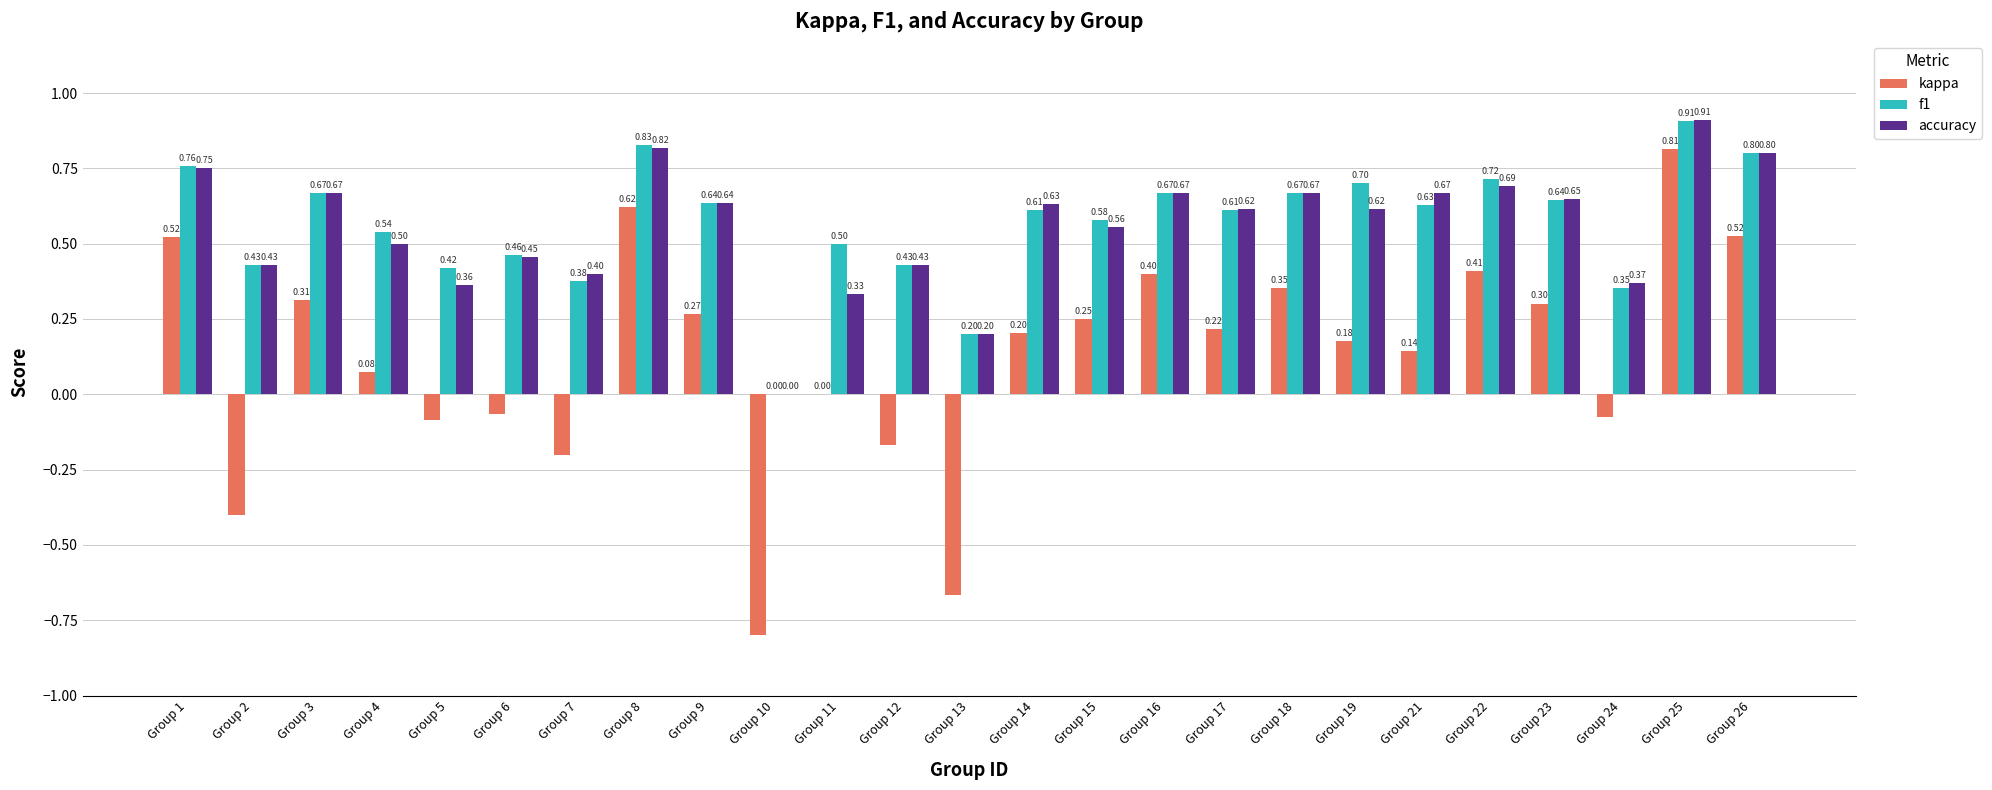

Between Group 16 and Group 19, which series saw the biggest shift?

kappa